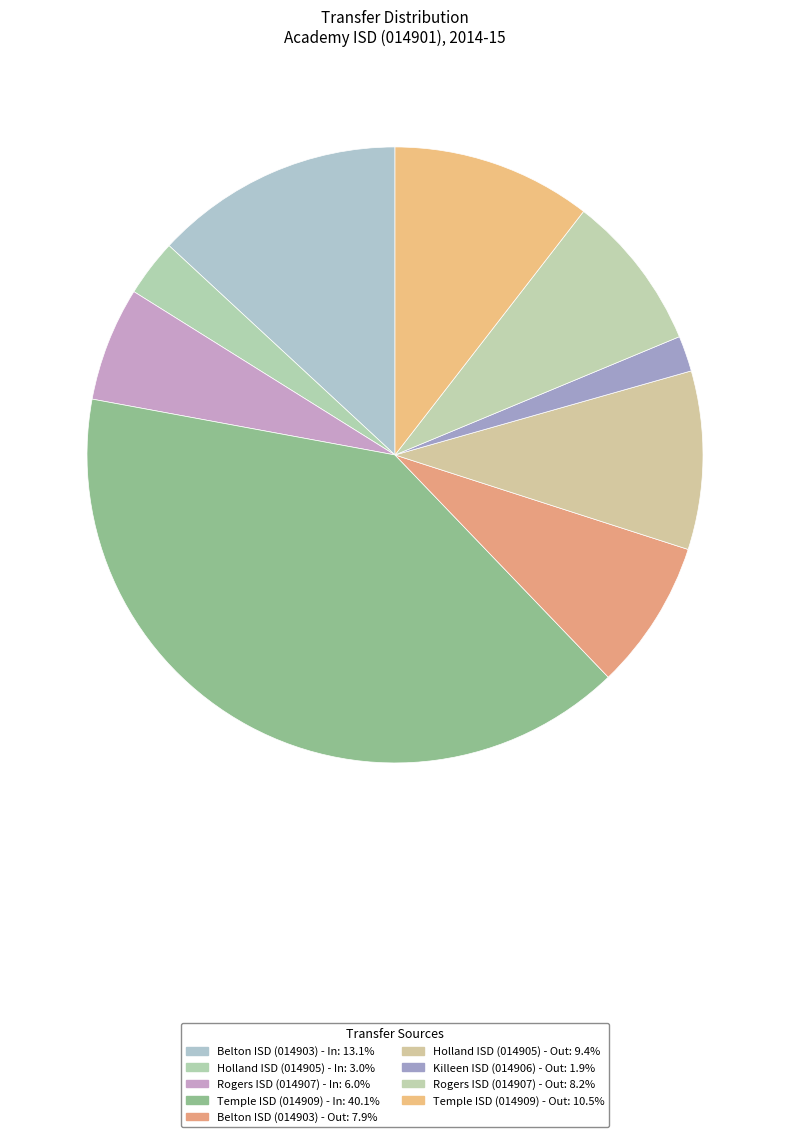

What is the ratio of the value at Temple ISD (014909) - In to the value at Rogers ISD (014907) - In?

6.7